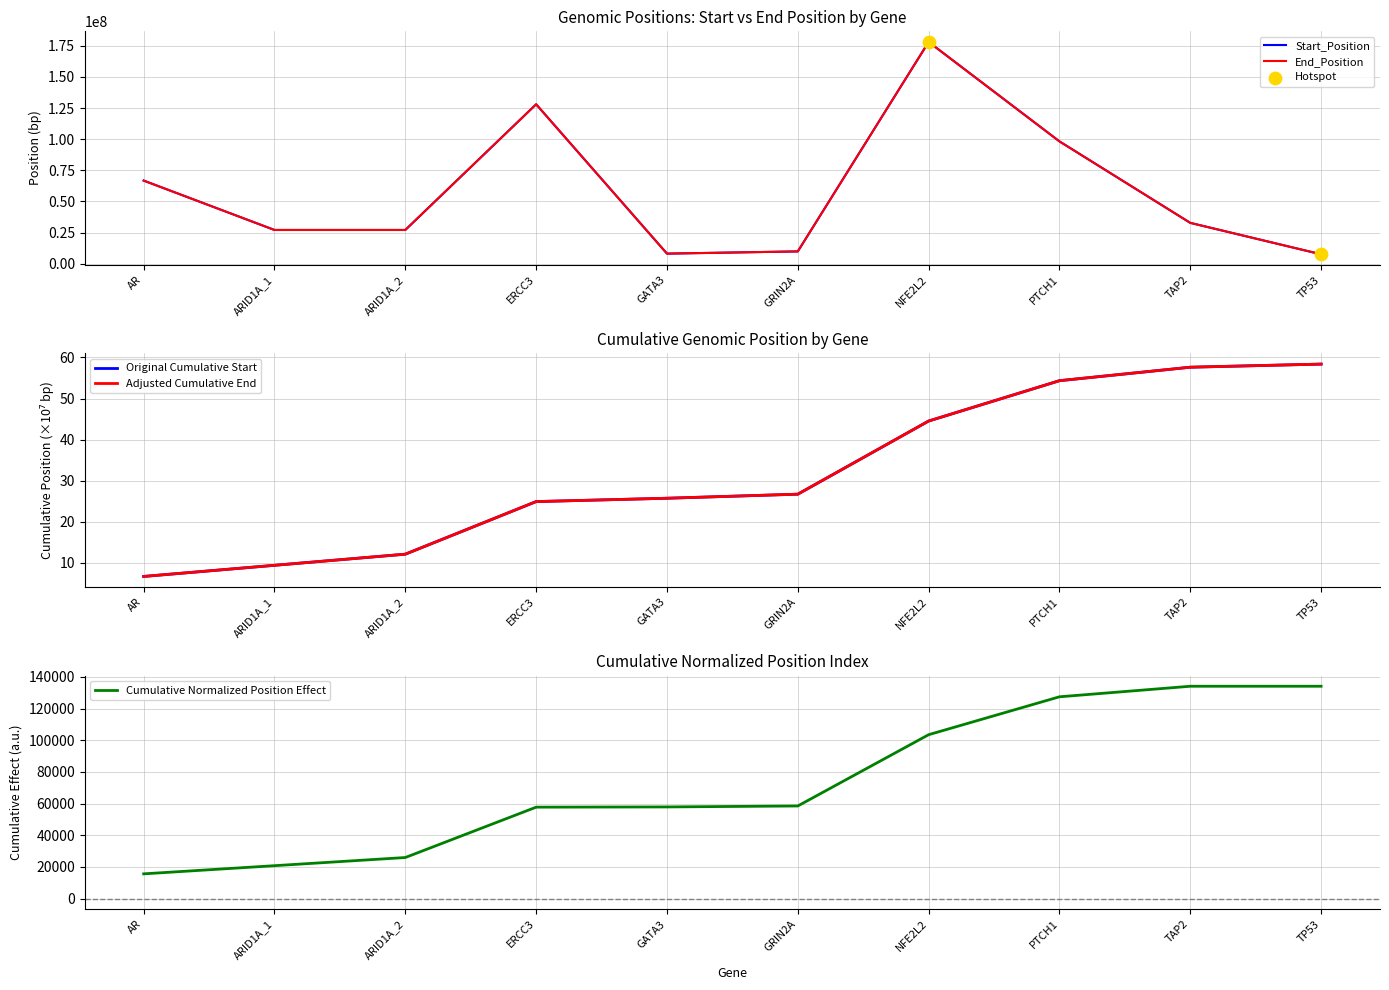

At which label does Cumulative Normalized Position Effect reach its minimum?

AR